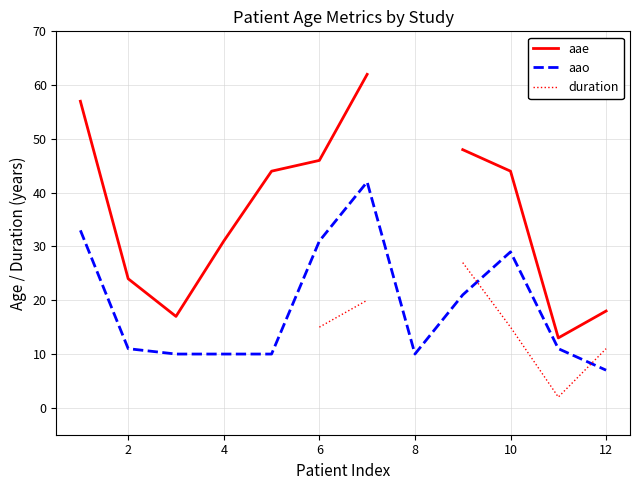

The aao series shows 13 at 4. True or false?

False